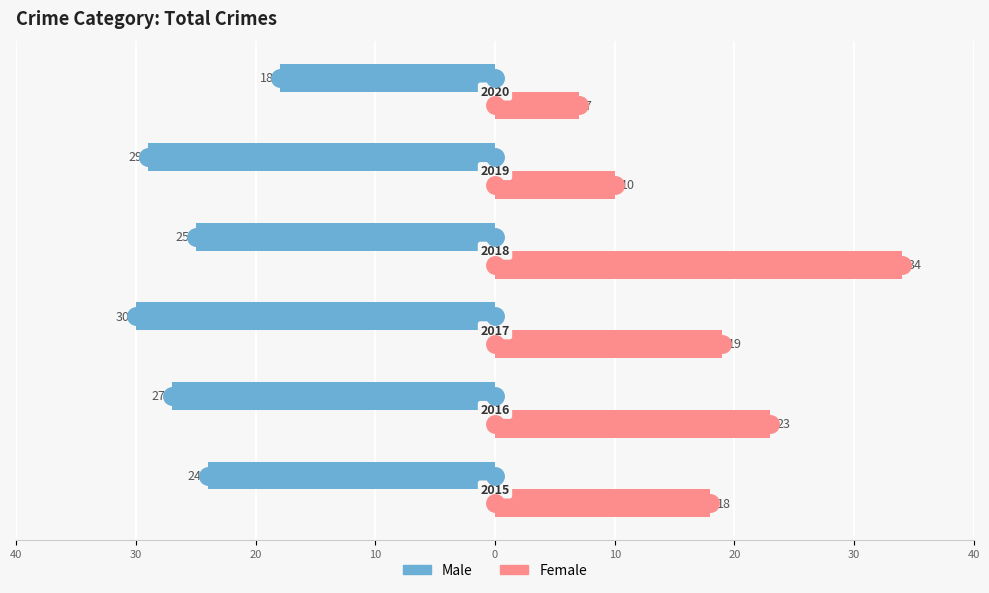

What is the difference between the maximum and minimum values in the Female series?

27